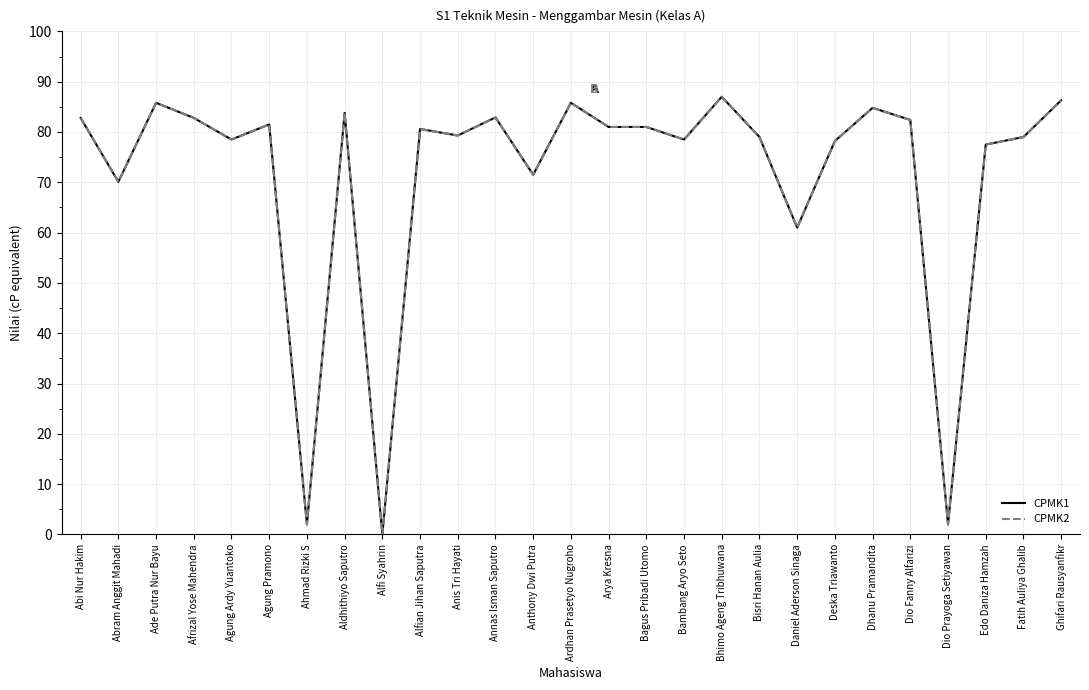

True or false: CPMK2 has more than 1 interior local peaks.

True